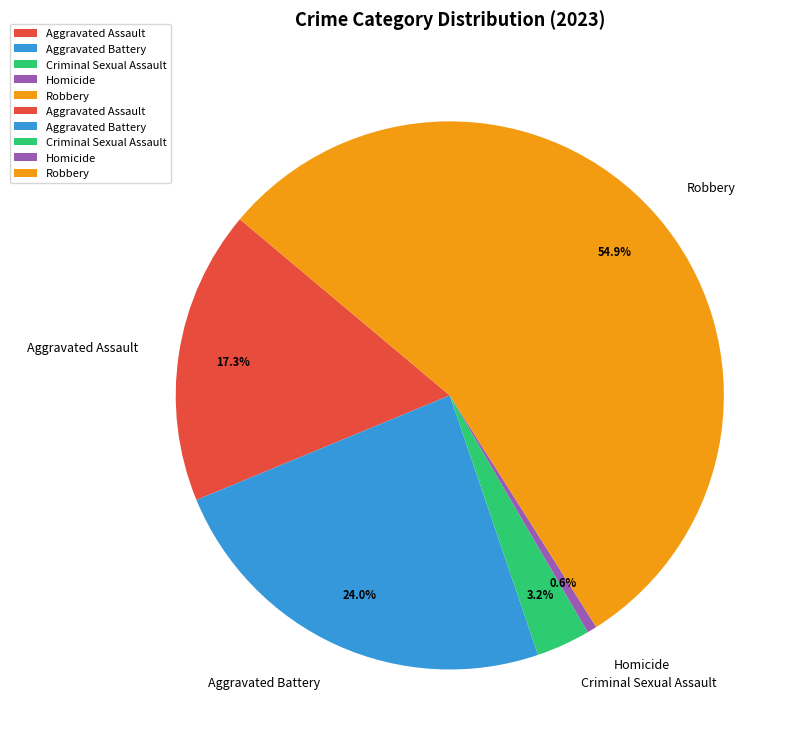

Which has a higher value, Robbery or Aggravated Assault?

Robbery